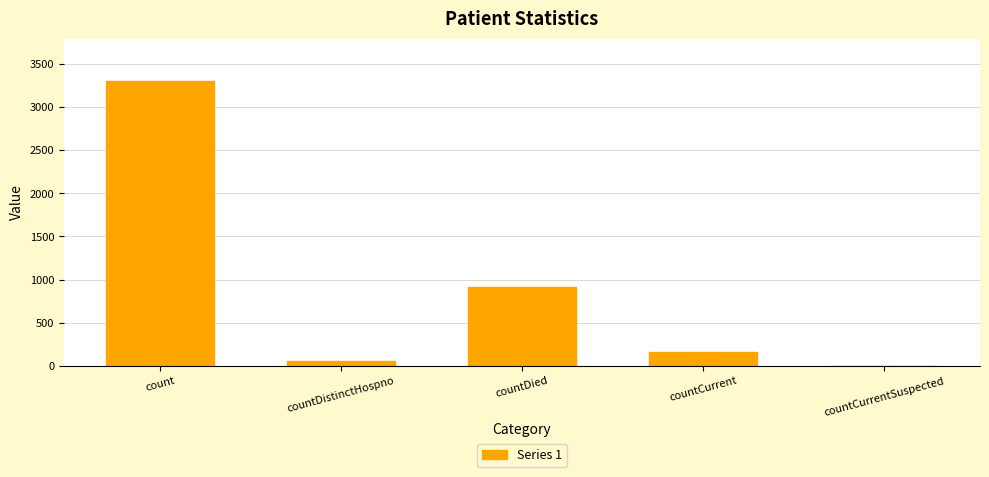

How many data points does each series have?

5